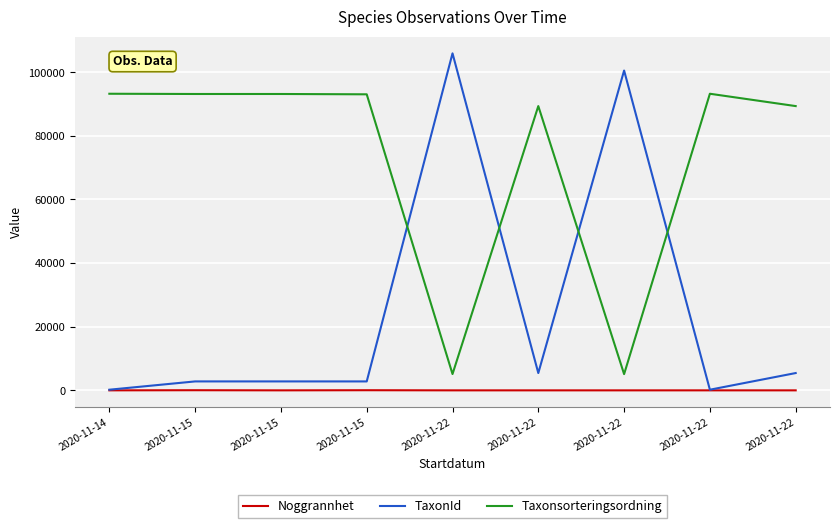

True or false: TaxonId and Taxonsorteringsordning intersect in this chart.

True